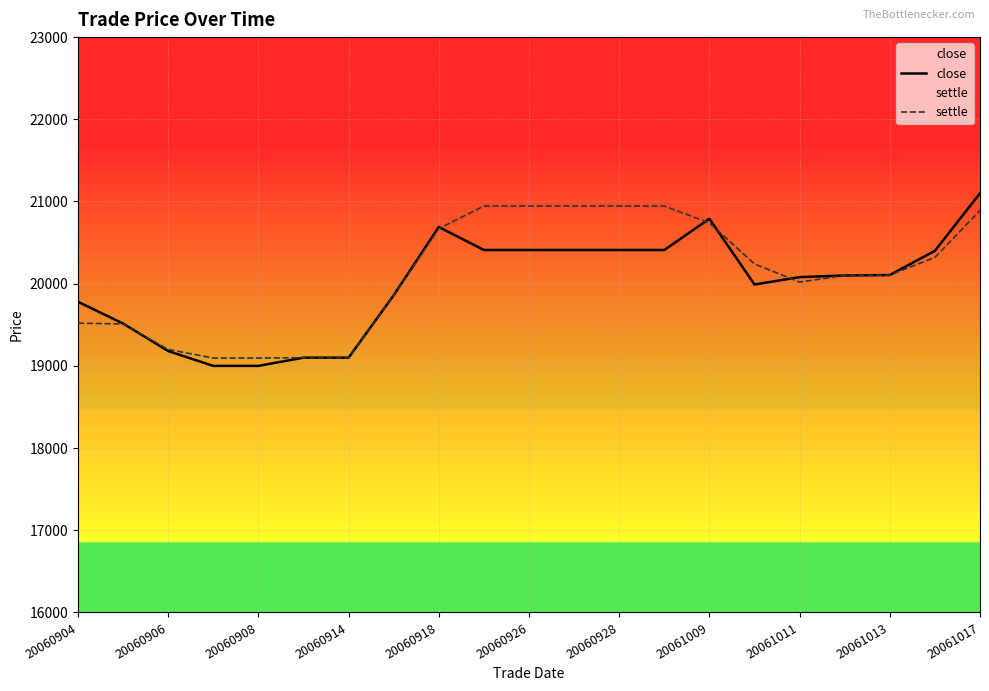

Which series has the widest spread of values?

close